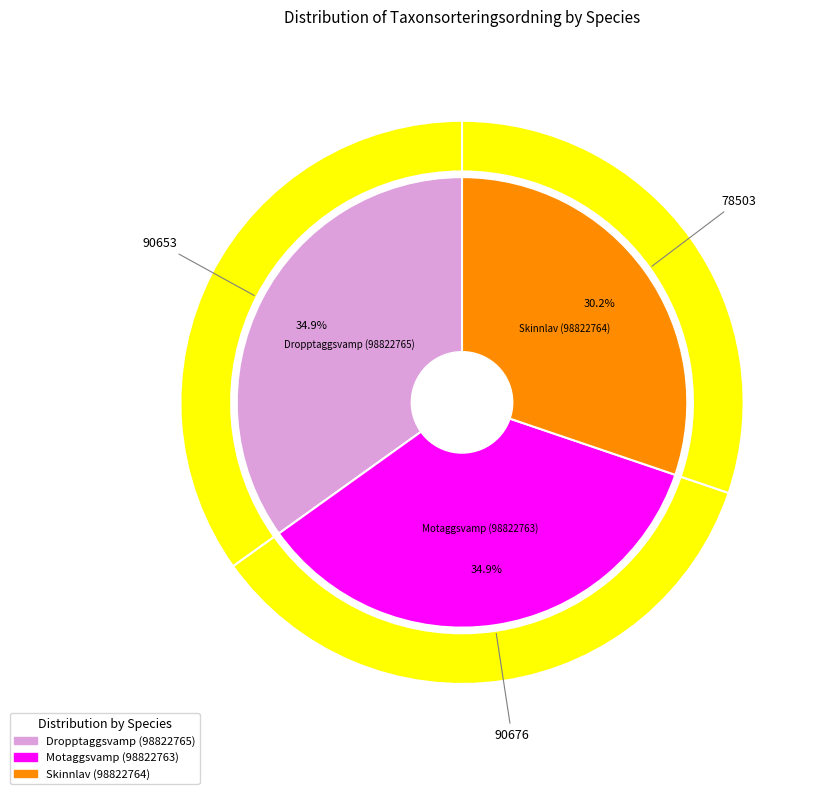

How many segments does this pie chart have?

3